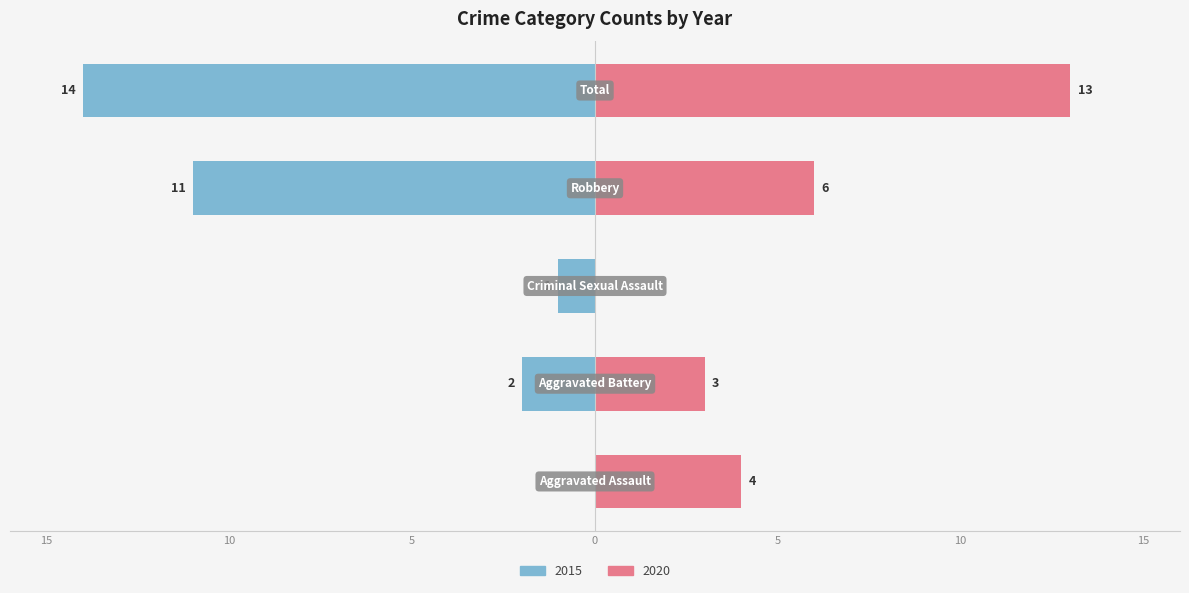

Which has a higher value, Criminal Sexual Assault or Total?

Total